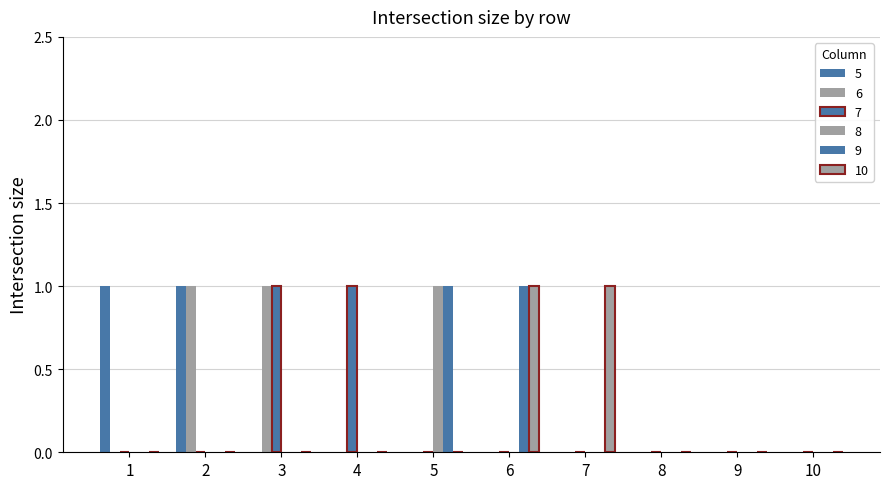

What is the sum of the 5 values at 3 and 2?

1